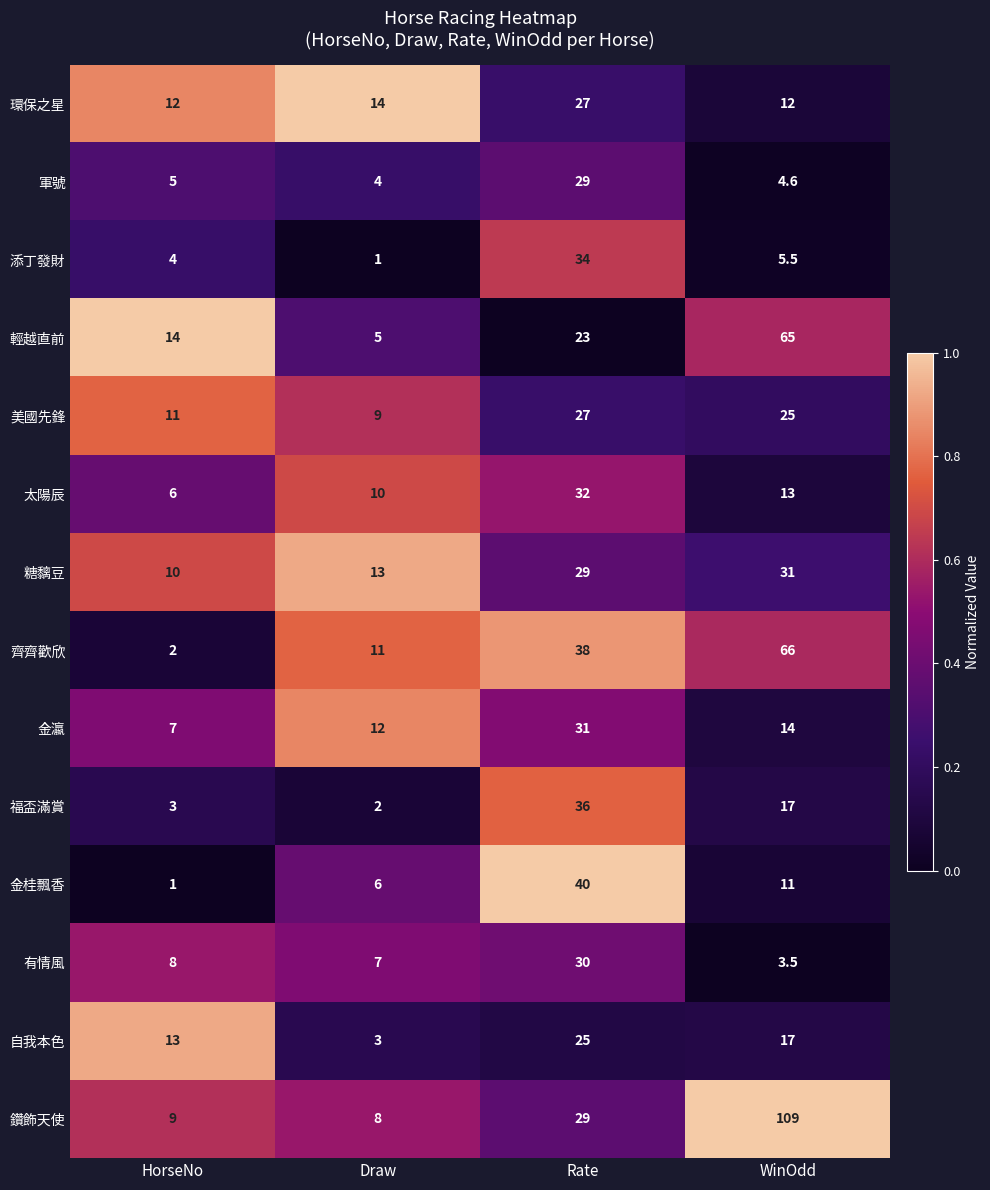

Rank the series at Draw from lowest to highest value.

添丁發財, 福盃滿賞, 自我本色, 軍號, 輕越直前, 金桂飄香, 有情風, 鑽飾天使, 美國先鋒, 太陽辰, 齊齊歡欣, 金瀛, 糖黐豆, 環保之星